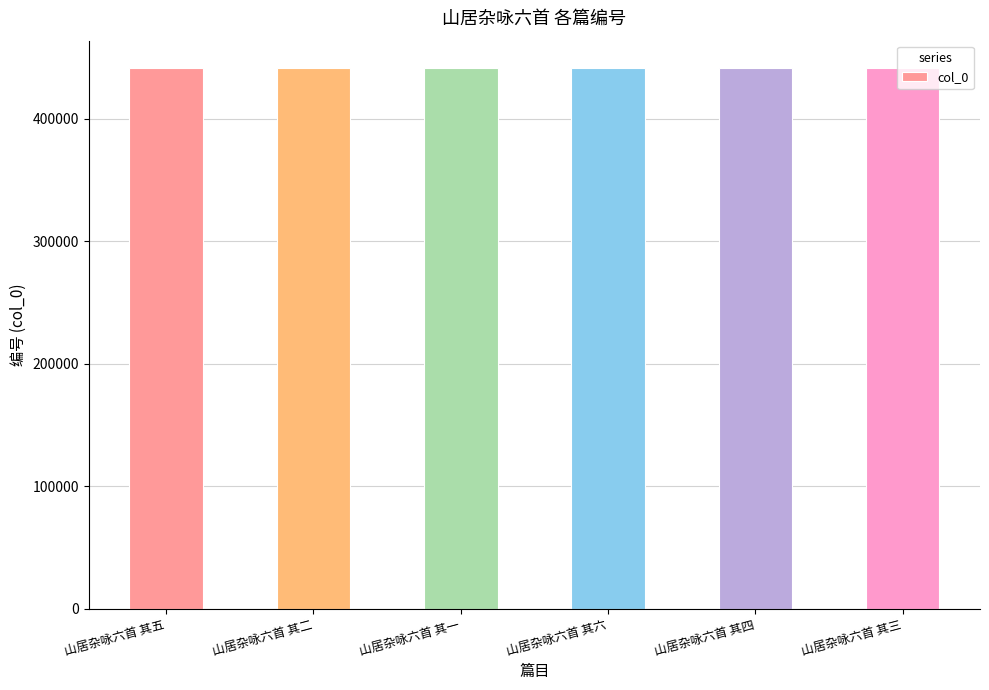

How many bars are there in total?

6